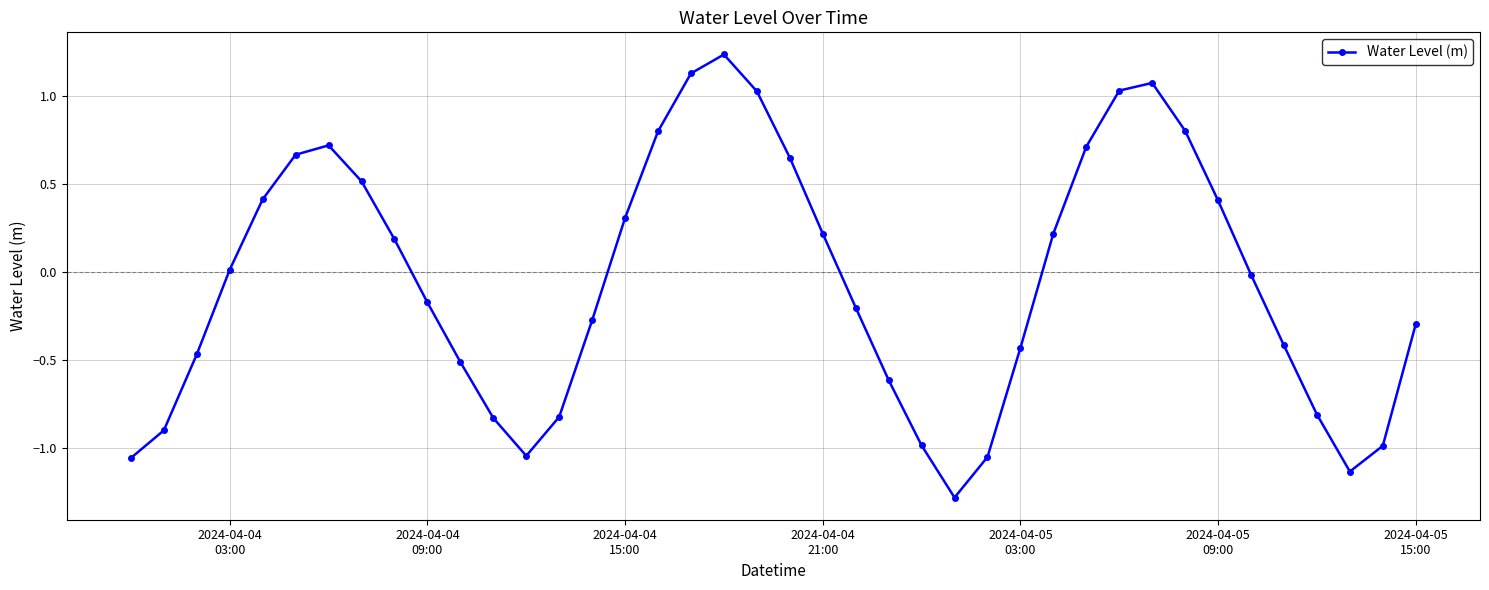

What is the smallest value displayed?

-1.3